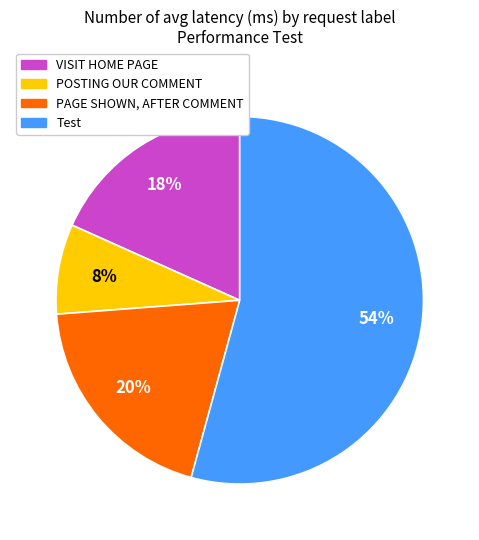

Is POSTING OUR COMMENT the majority of the pie?

No